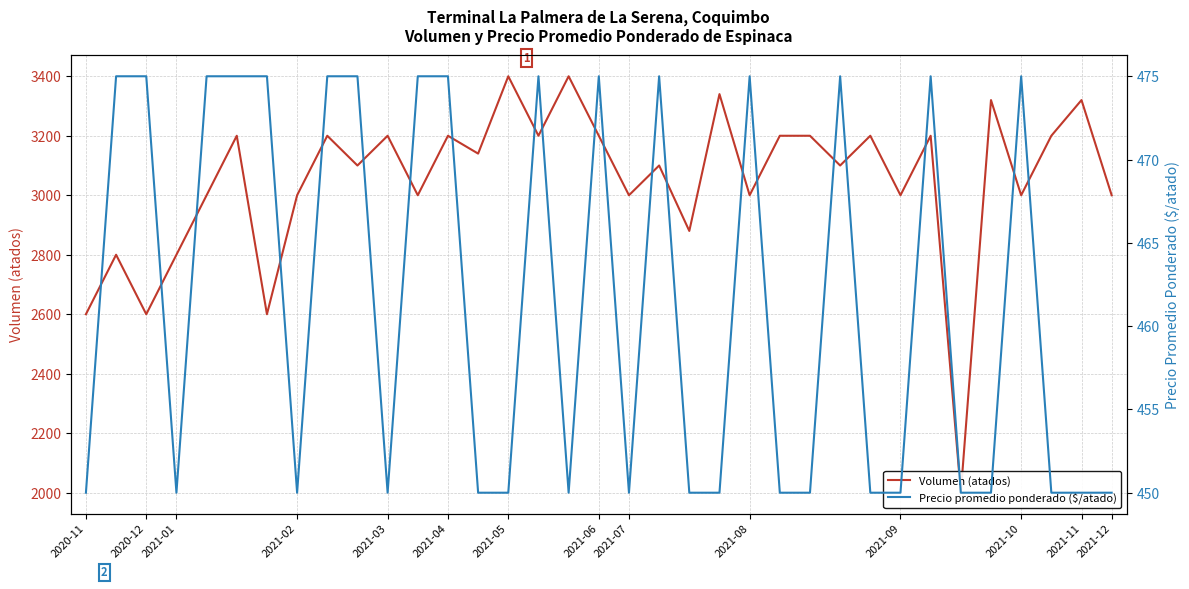

Read the Volumen (atados) value at 18.

3000